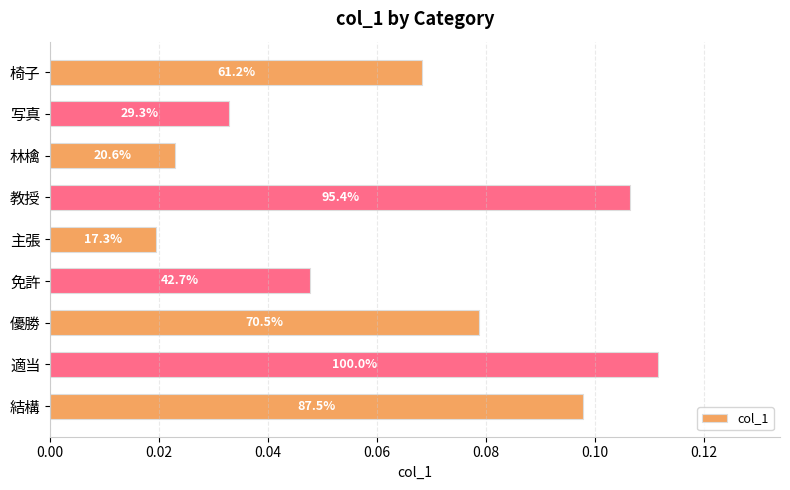

What is the average value?

0.1